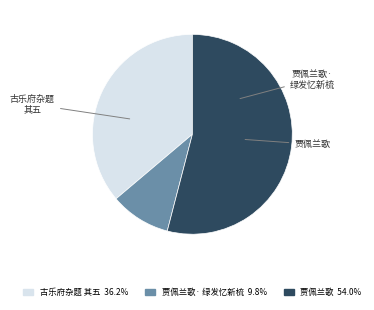

Does any single category account for the majority?

Yes